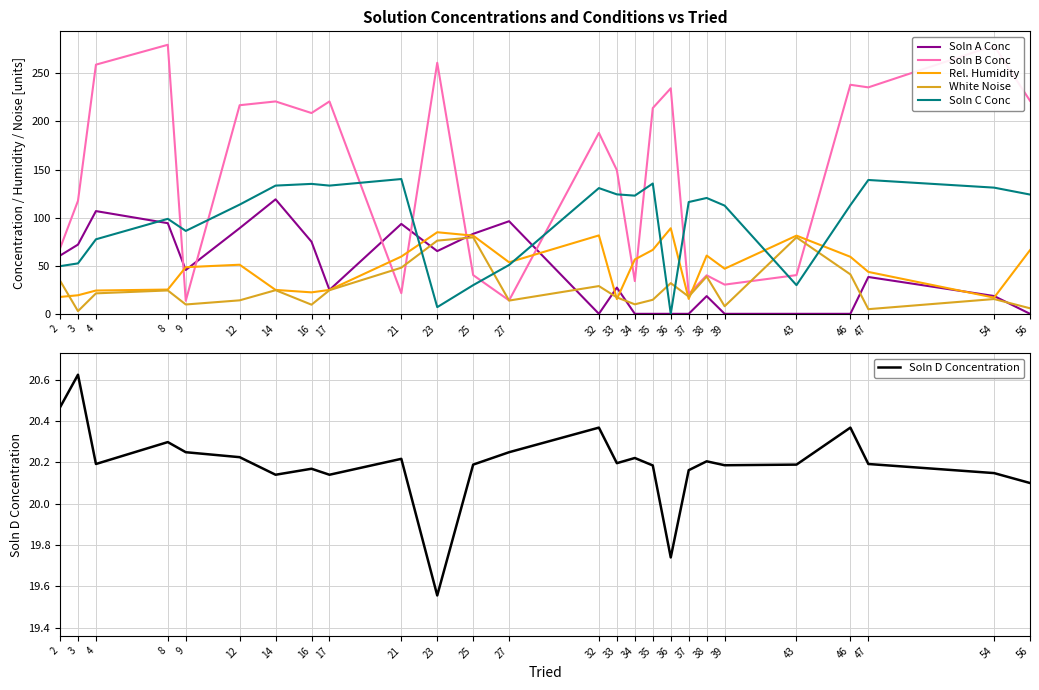

The value of Soln D Concentration at 47 is 30.0. True or false?

False